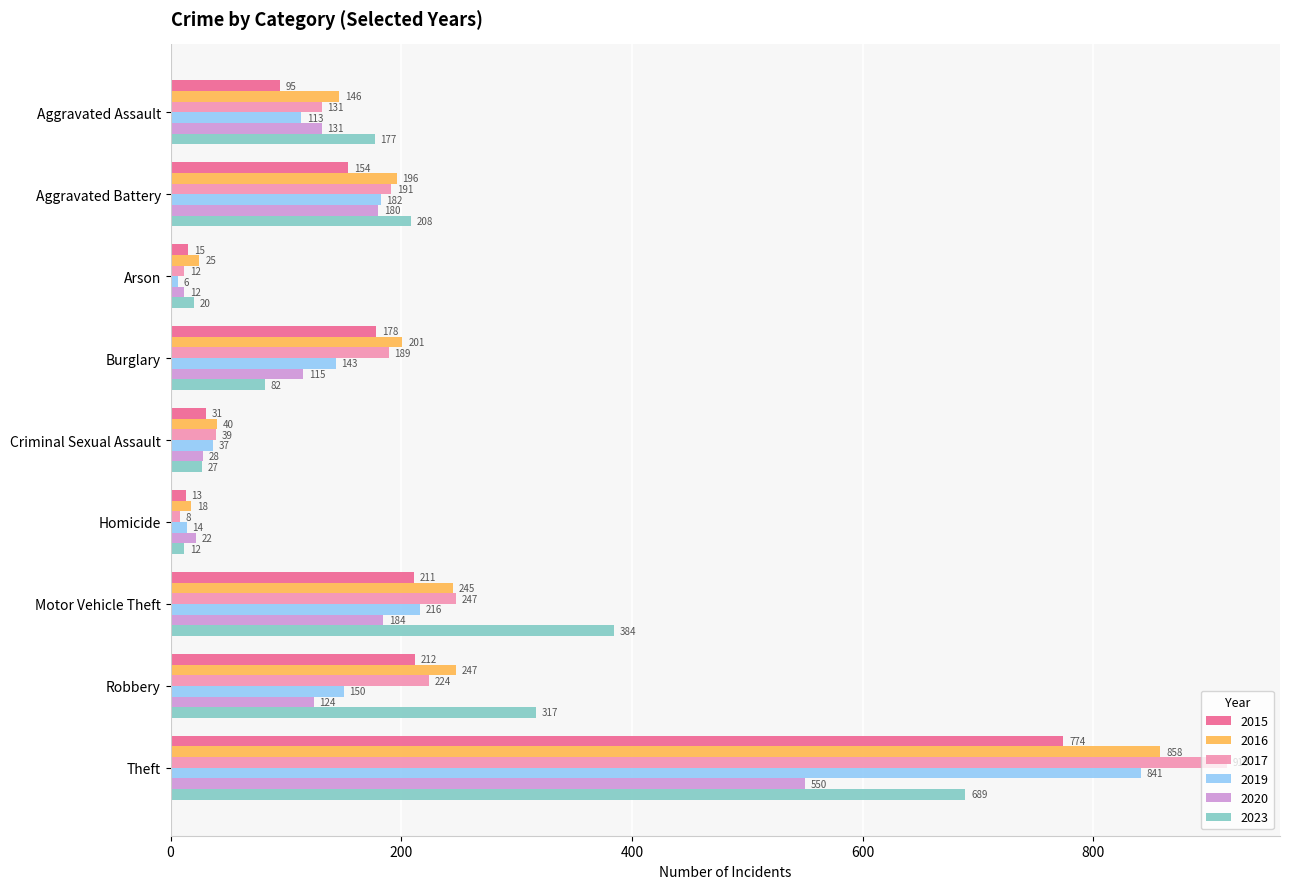

The value of 2015 at Burglary is 101. True or false?

False